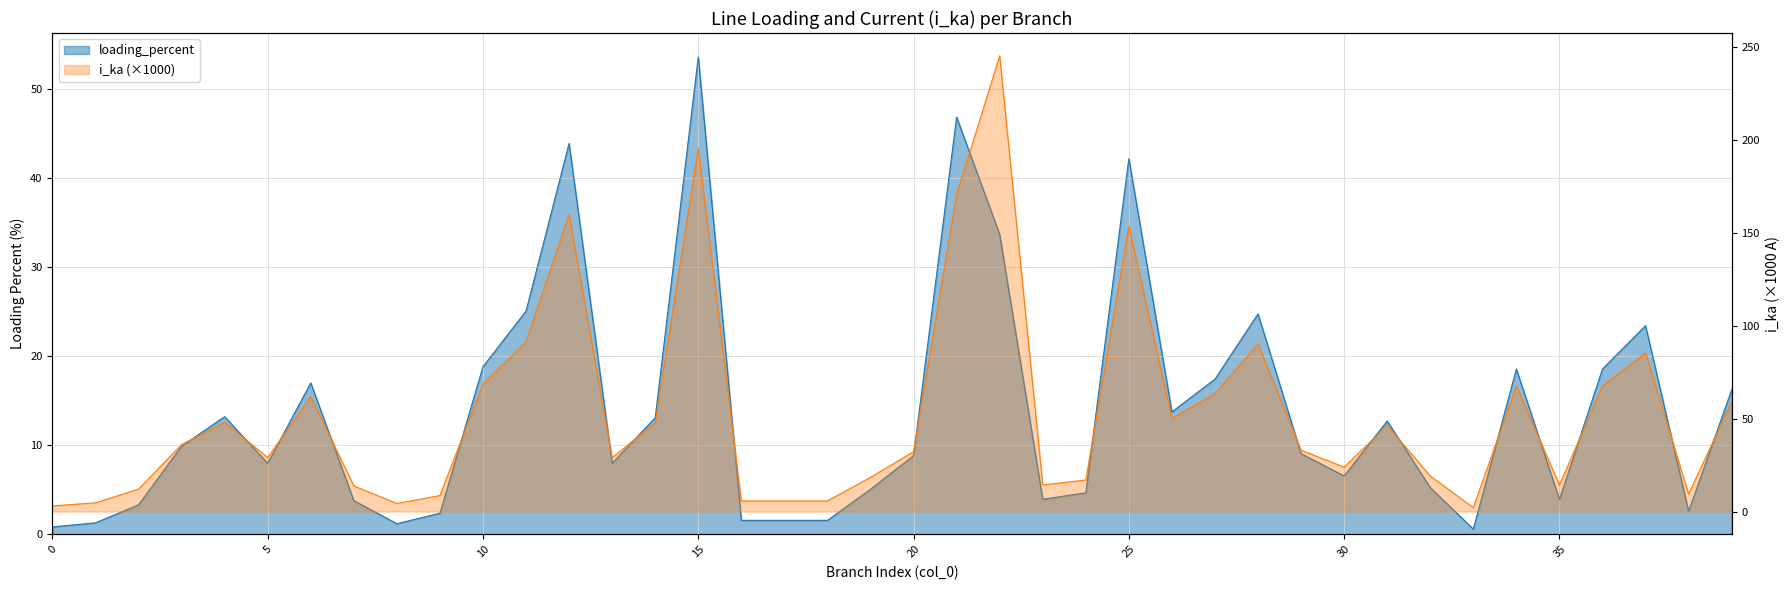

At 18, list the series in order from largest to smallest.

i_ka, loading_percent